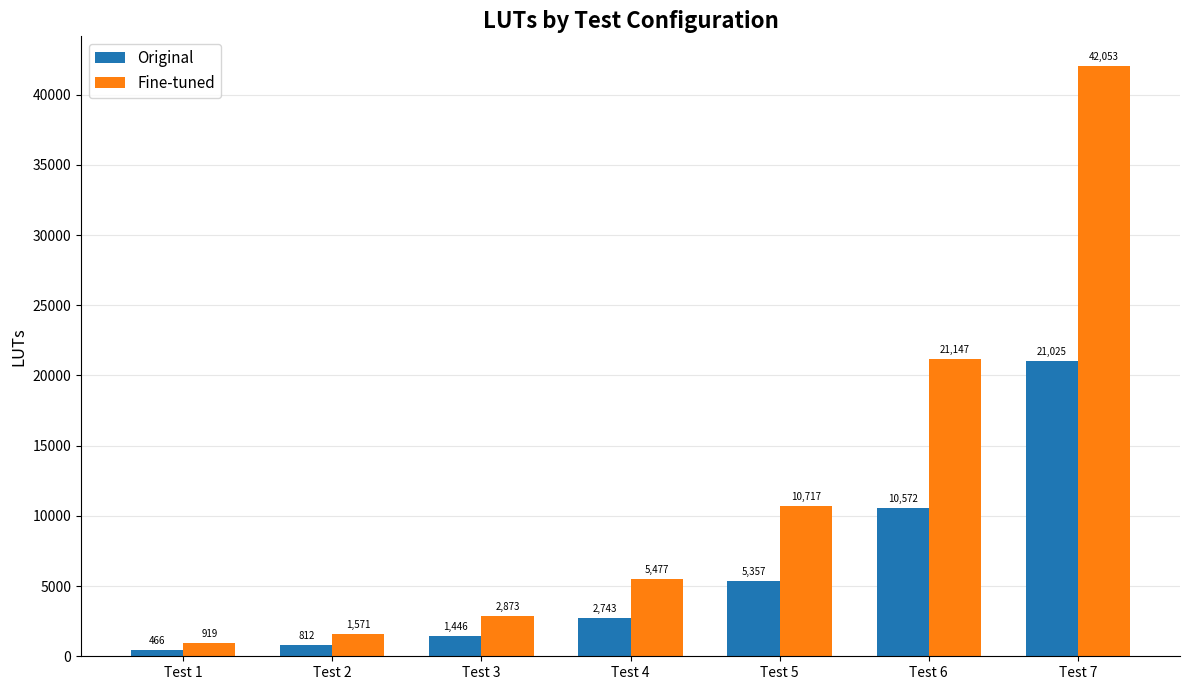

At which label is Original closest to 10745?

Test 6